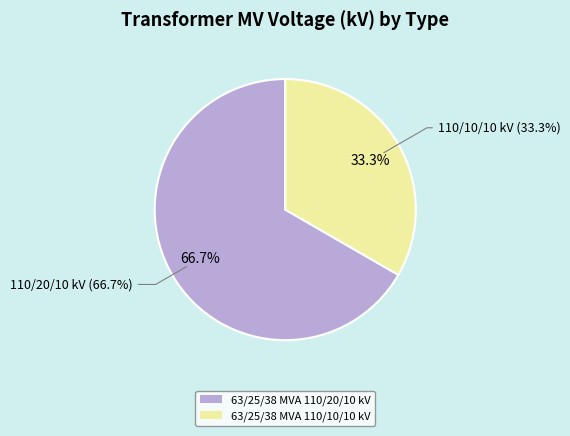

What is the change in value from 63/25/38 MVA 110/20/10 kV to 63/25/38 MVA 110/10/10 kV?

-10